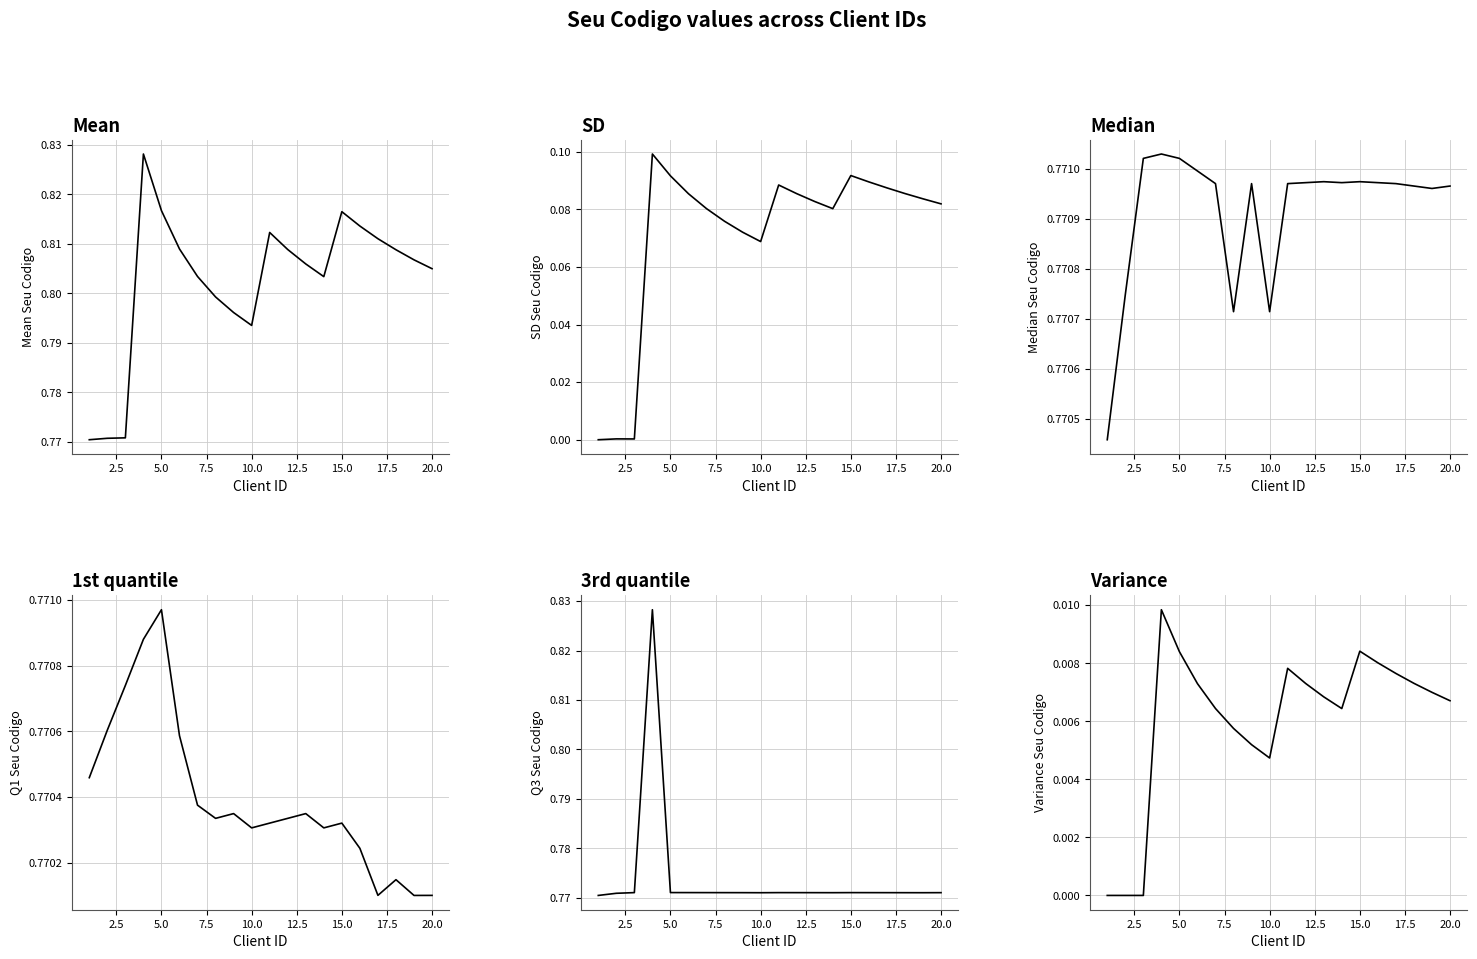

How many data points in Variance are above 0?

19